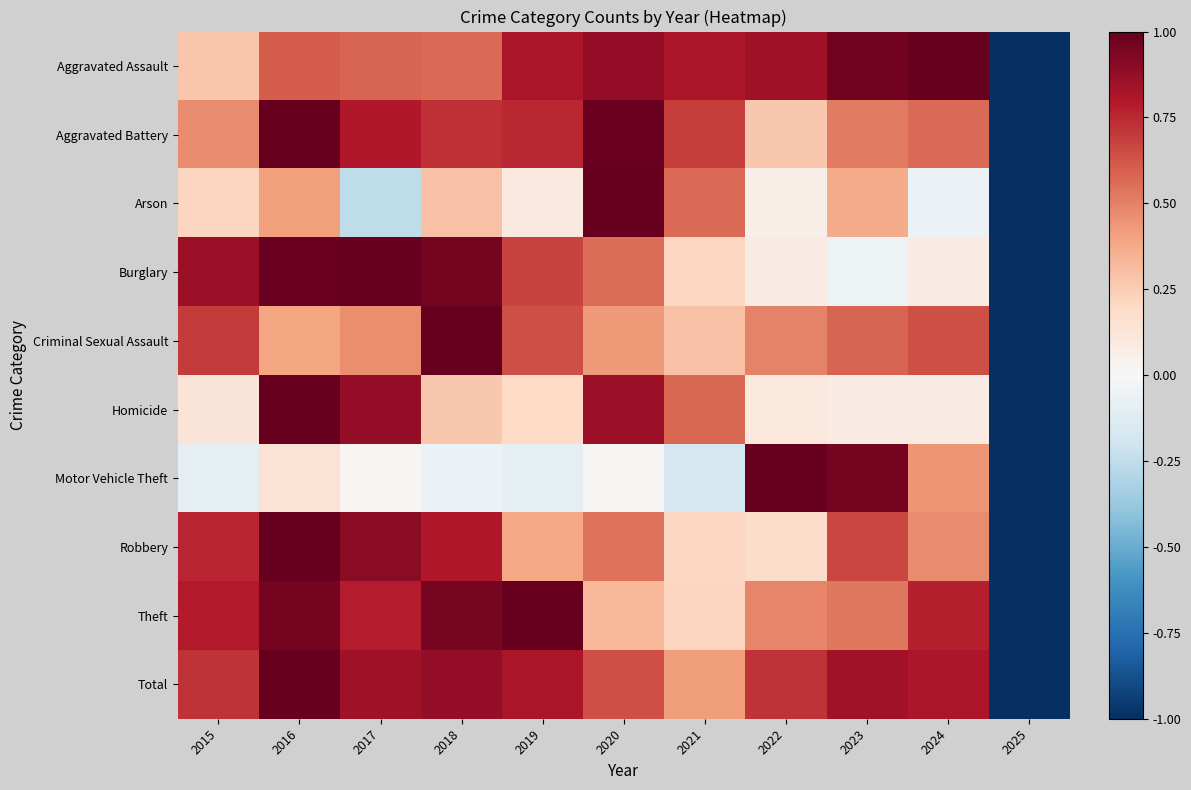

Between 2017 and 2022, which series saw the biggest shift?

Motor Vehicle Theft